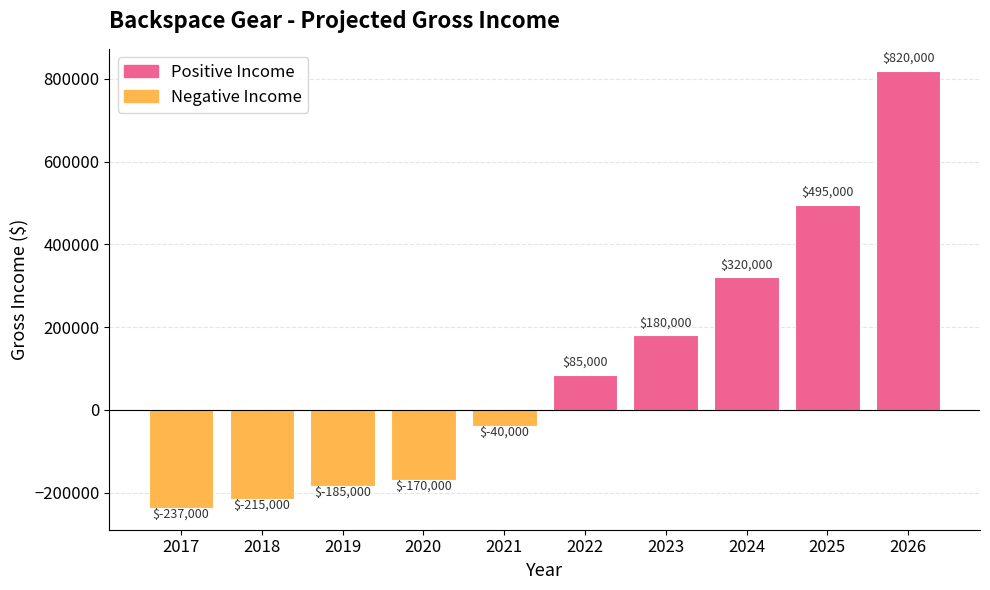

Rank the categories by value from highest to lowest.

2026, 2025, 2024, 2023, 2022, 2021, 2020, 2019, 2018, 2017